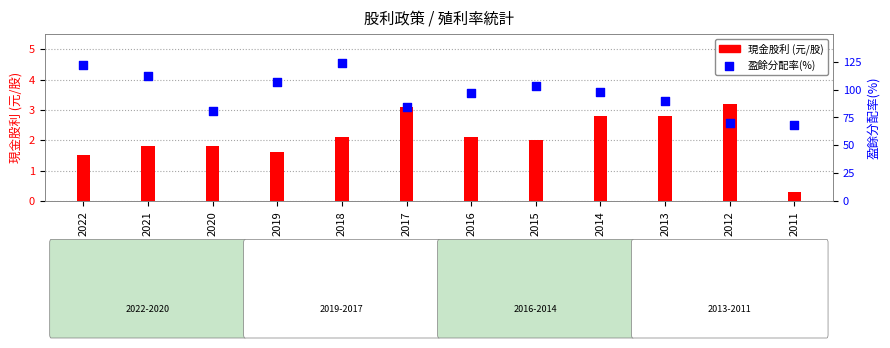

Which series contains the lowest Y value?

現金股利